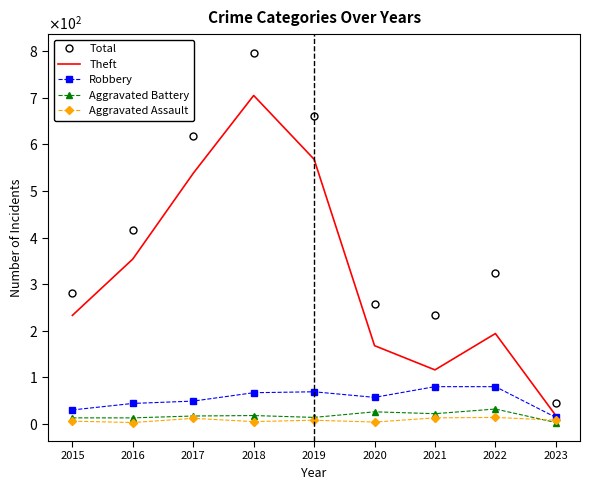

Reading left to right, extract all data points from this chart.

Total: 282	416	617	797	660	257	234	323	44
Theft: 233	354	538	705	568	168	116	194	18
Robbery: 30	44	49	67	69	57	80	80	14
Aggravated Battery: 13	13	17	18	14	26	22	32	3
Aggravated Assault: 6	3	12	5	8	4	13	14	8